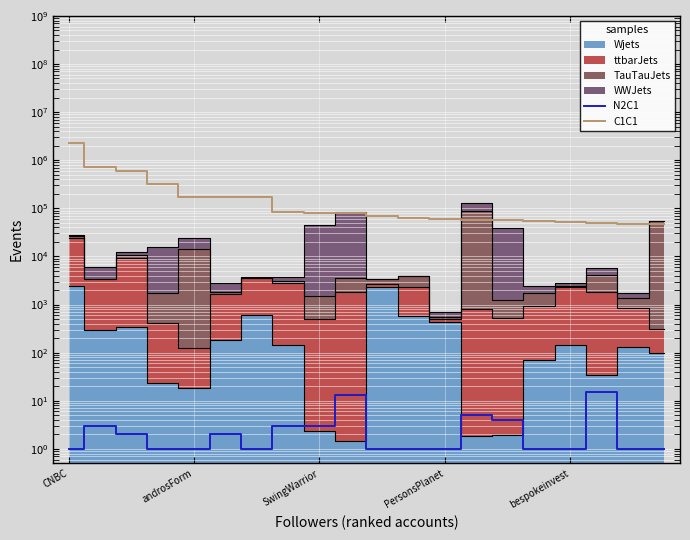

Which category has the lowest value across all series?

CNBC